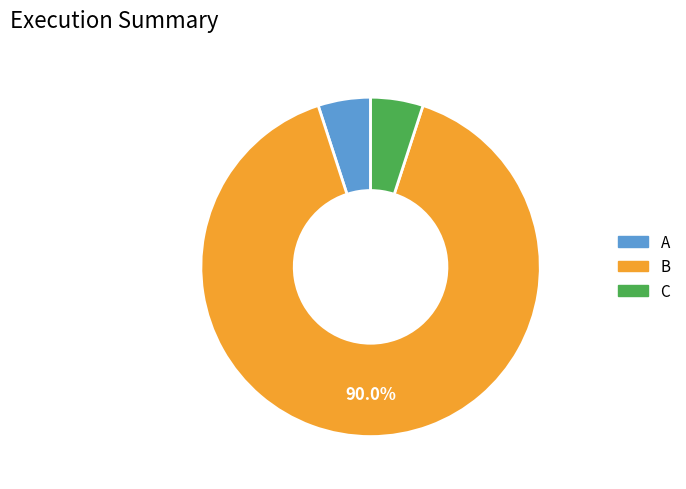

Does any single category account for the majority?

Yes